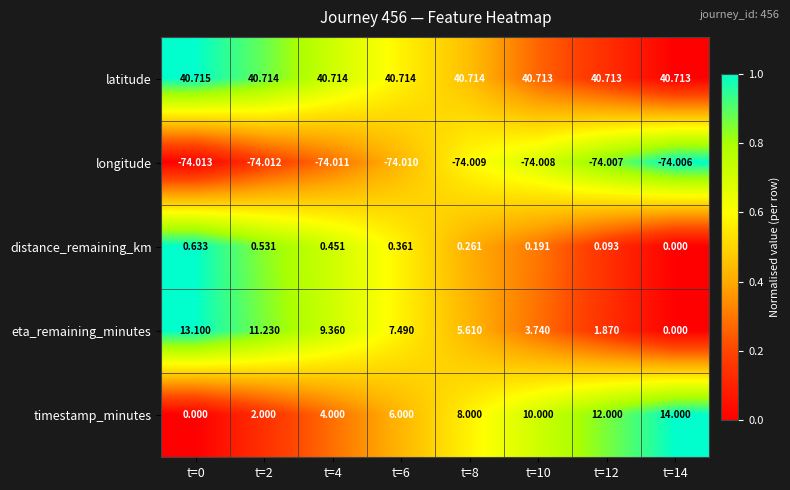

At t=6, list the series in order from smallest to largest.

longitude, distance_remaining_km, timestamp_minutes, eta_remaining_minutes, latitude